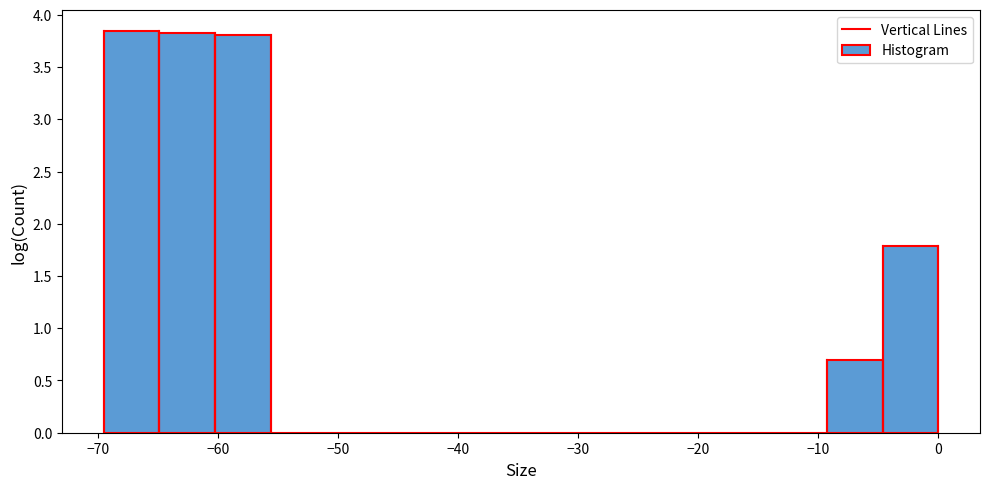

Reading left to right, transcribe this chart: for each bar, give the range it covers on the x-axis and its height. Neither the bar edges nor the heights are printed on the chart, so give them approximately, as read against the axes.

-69 to -65: 3.85
-65 to -60: 3.85
-60 to -56: 3.80
-56 to -51: 0
-51 to -46: 0
-46 to -42: 0
-42 to -37: 0
-37 to -32: 0
-32 to -28: 0
-28 to -23: 0
-23 to -19: 0
-19 to -14: 0
-14 to -9: 0
-9 to -5: 0.70
-5 to 0: 1.80